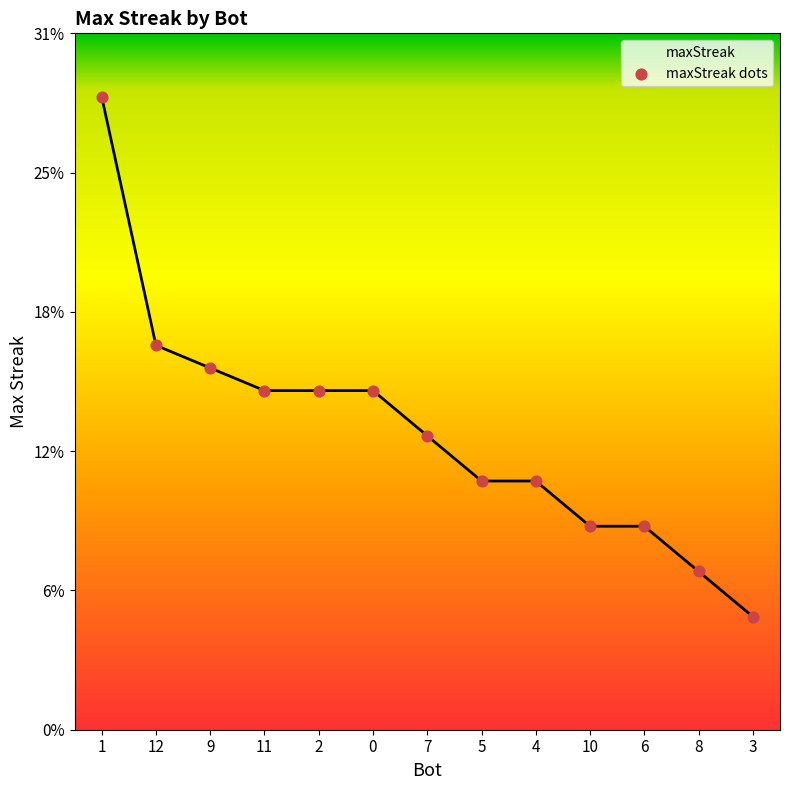

What is the ratio of the value at 8 to the value at 1?

0.2